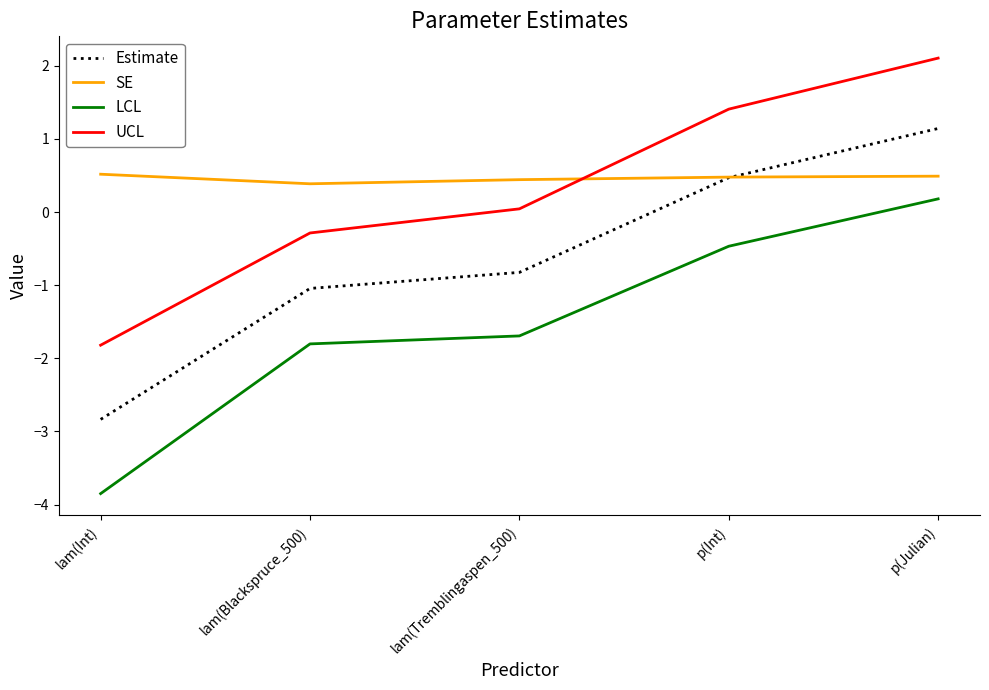

At lam(Blackspruce_500), list the series in order from smallest to largest.

LCL, Estimate, UCL, SE